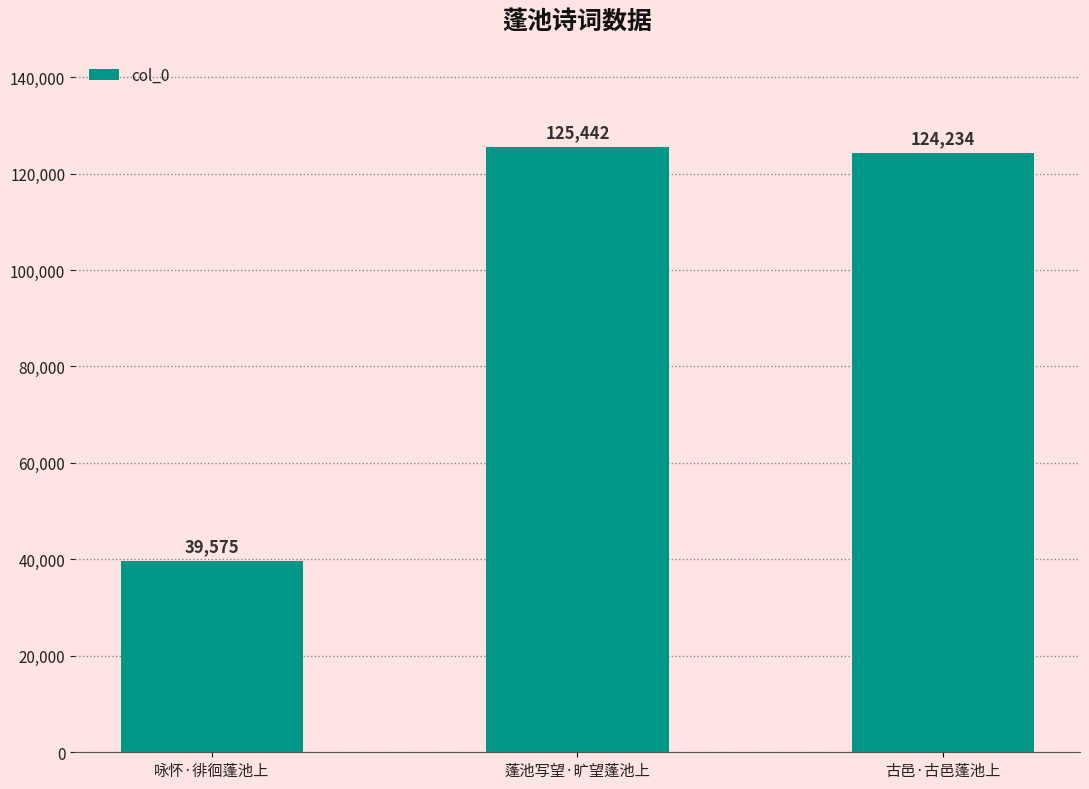

The chart shows a value of 59437 at 蓬池写望·旷望蓬池上. True or false?

False